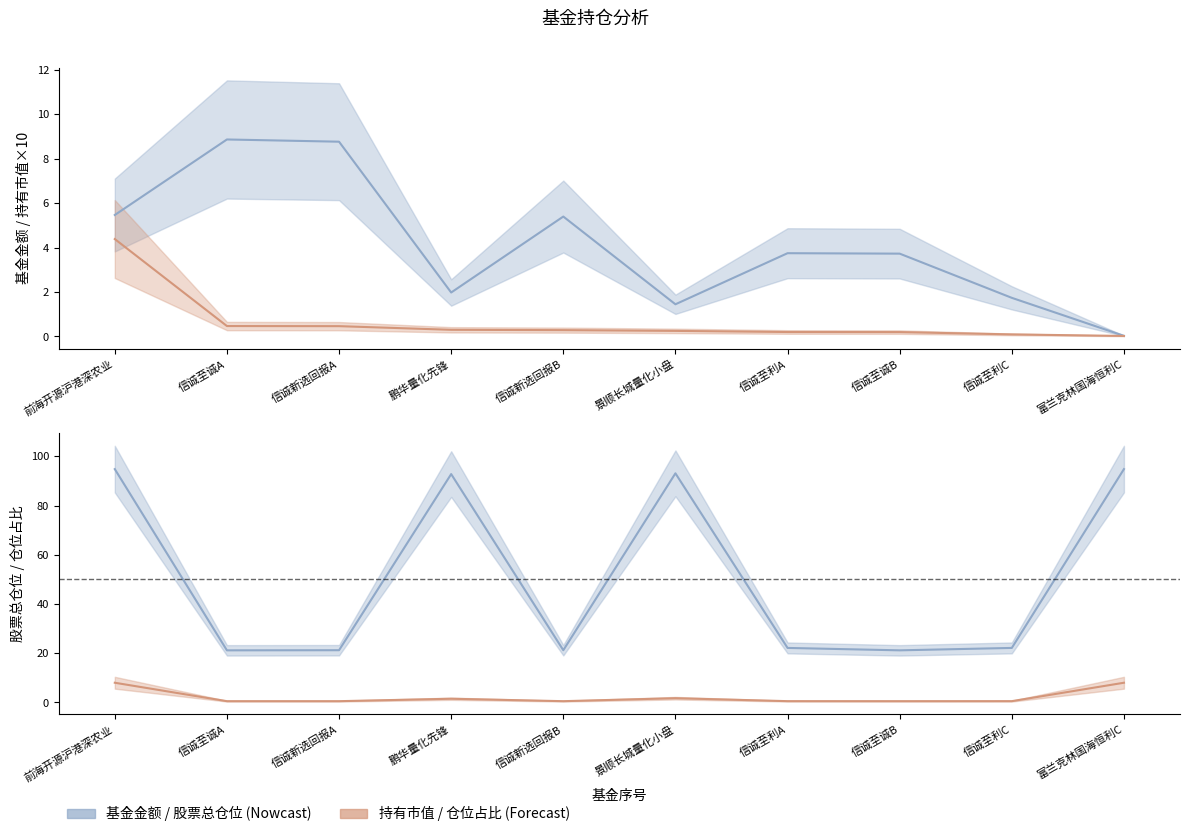

At 信诚至利A, list the series in order from smallest to largest.

持有市值×10, 仓位占比, 基金金额, 股票总仓位